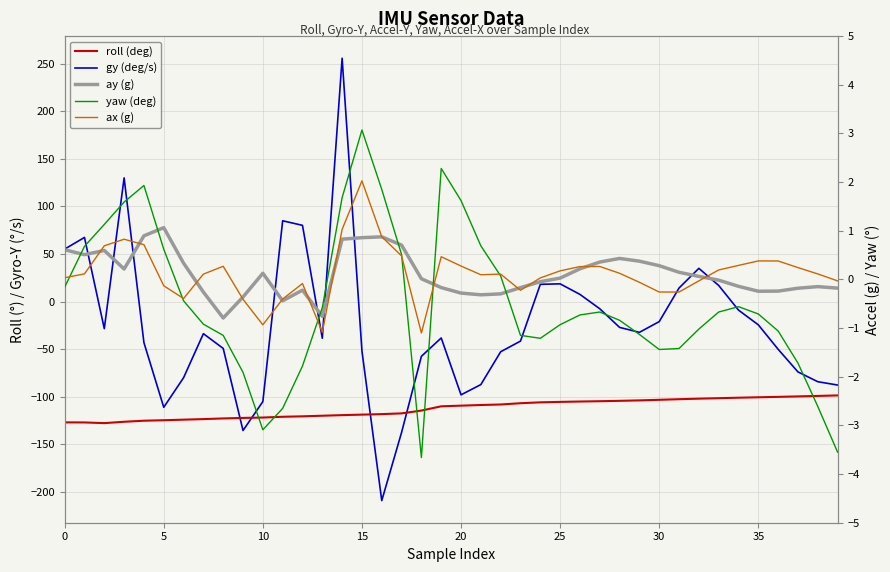

Reading left to right, what are all the values shown in this chart?

roll (deg): -127.0	-127.1	-127.8	-126.4	-125.3	-124.8	-124.2	-123.6	-122.9	-122.4	-122.0	-121.2	-120.7	-120.1	-119.4	-118.9	-118.4	-117.6	-114.6	-110.2	-109.5	-108.8	-108.2	-106.9	-106.0	-105.5	-105.1	-104.8	-104.4	-103.9	-103.3	-102.7	-102.1	-101.6	-101.1	-100.7	-100.2	-99.8	-99.2	-98.7
gy (deg/s): 55.1	67.4	-28.5	130.0	-43.2	-111.2	-80.1	-33.8	-49.3	-135.6	-105.2	84.9	80.1	-38.6	255.8	-52.0	-209.3	-137.6	-57.6	-38.3	-98.1	-87.3	-52.8	-41.6	18.1	18.6	7.5	-7.6	-27.2	-32.4	-21.1	14.2	34.9	16.9	-9.0	-24.5	-50.2	-74.0	-84.3	-87.8
ay (g): 0.6	0.5	0.6	0.2	0.9	1.1	0.3	-0.3	-0.8	-0.4	0.1	-0.4	-0.2	-0.8	0.8	0.9	0.9	0.7	0.0	-0.2	-0.3	-0.3	-0.3	-0.2	-0.0	0.0	0.2	0.4	0.4	0.4	0.3	0.1	0.1	-0.0	-0.1	-0.2	-0.2	-0.2	-0.1	-0.2
yaw (deg): -0.2	0.7	1.1	1.6	1.9	0.6	-0.4	-0.9	-1.1	-1.9	-3.1	-2.6	-1.8	-0.6	1.7	3.1	1.9	0.5	-3.7	2.3	1.6	0.7	0.1	-1.1	-1.2	-0.9	-0.7	-0.7	-0.8	-1.1	-1.4	-1.4	-1.0	-0.7	-0.6	-0.7	-1.1	-1.7	-2.6	-3.5
ax (g): 0.0	0.1	0.7	0.8	0.7	-0.1	-0.4	0.1	0.3	-0.4	-0.9	-0.4	-0.1	-1.1	1.0	2.0	0.9	0.5	-1.1	0.5	0.3	0.1	0.1	-0.2	0.0	0.2	0.3	0.3	0.1	-0.1	-0.3	-0.3	-0.0	0.2	0.3	0.4	0.4	0.2	0.1	-0.0